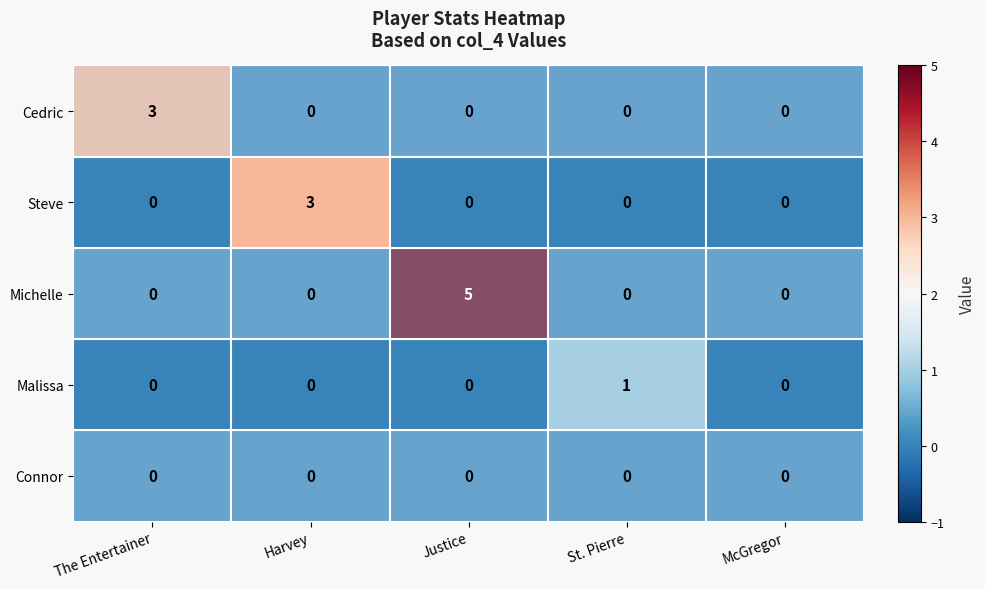

Is it true that Connor equals 0 at The Entertainer?

True